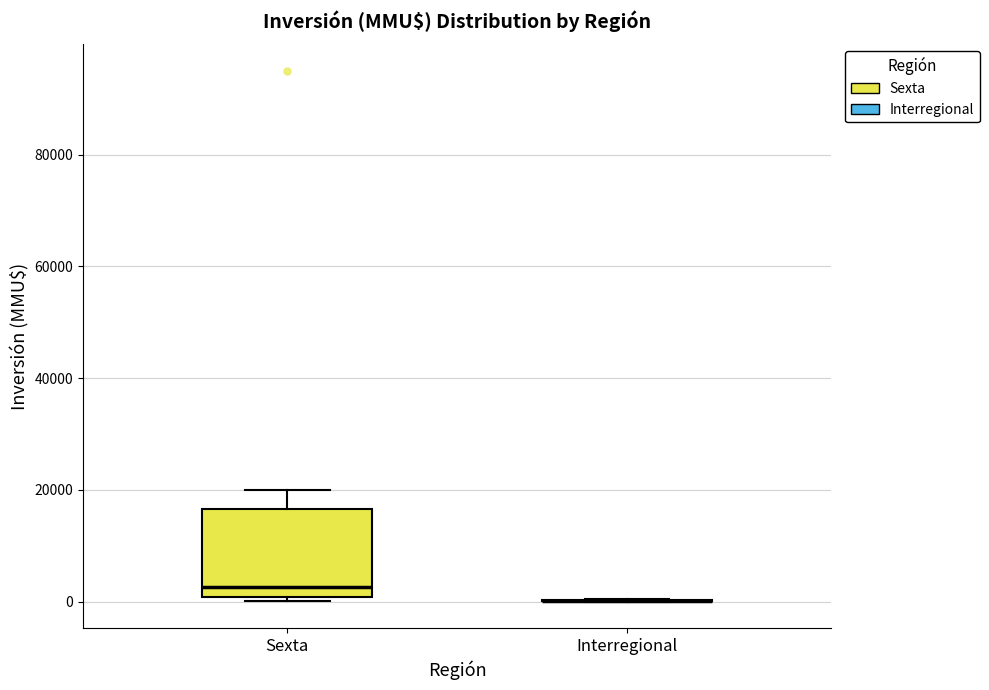

Reading left to right, read every box against the y-axis: the position of its median line, the range the box covers, and the ends of its whiskers. The values are not printed on the chart, so give them approximately, as read against the axis.

Sexta: median 2000, box 0 to 16000, whiskers 0 (just below the box's lower edge) to 20000
Interregional: box collapsed to a line at 0, whiskers 0 to 0